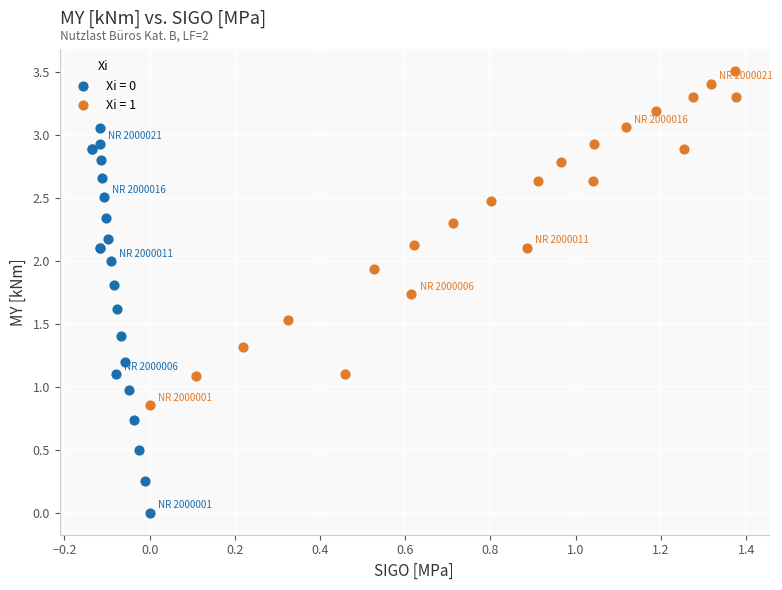

Which series contains the highest Y value?

Xi = 1